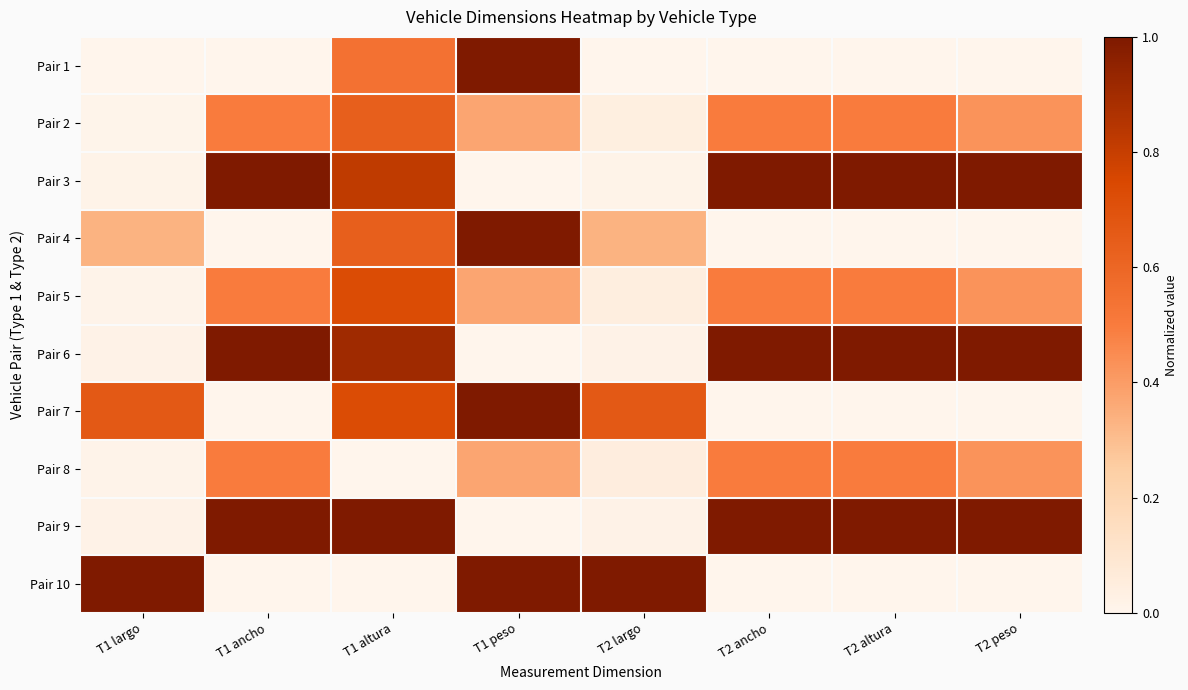

At how many categories does at least one series exceed 0?

8